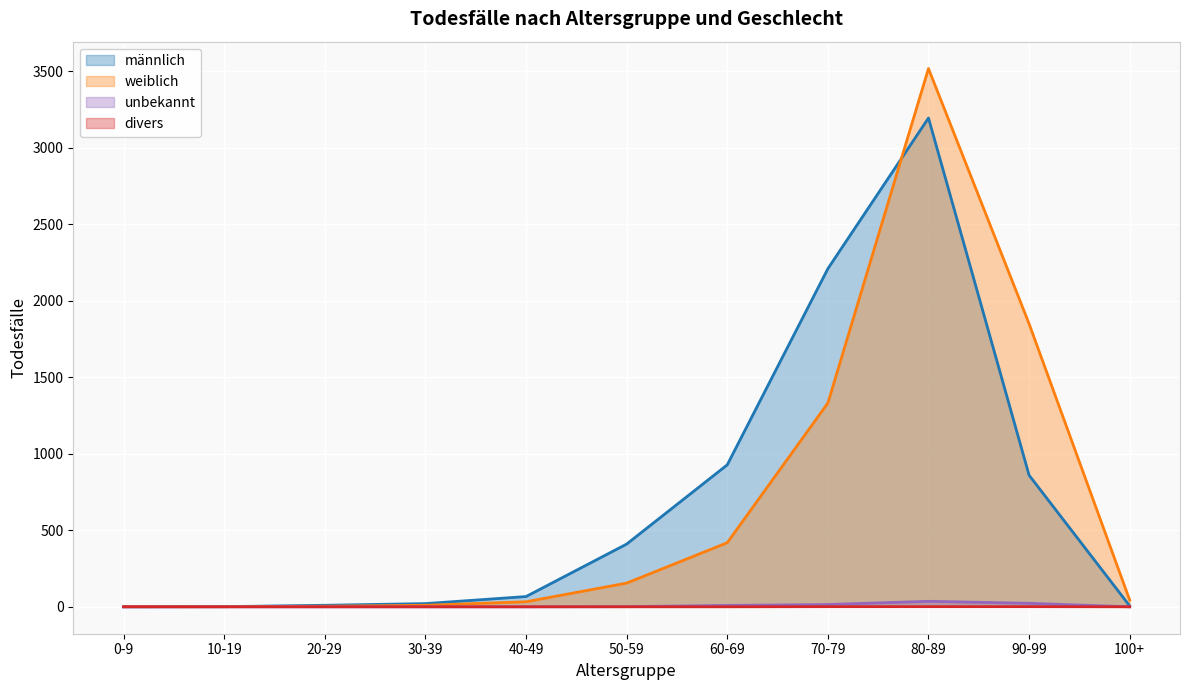

Which series has the largest total across all categories?

männlich